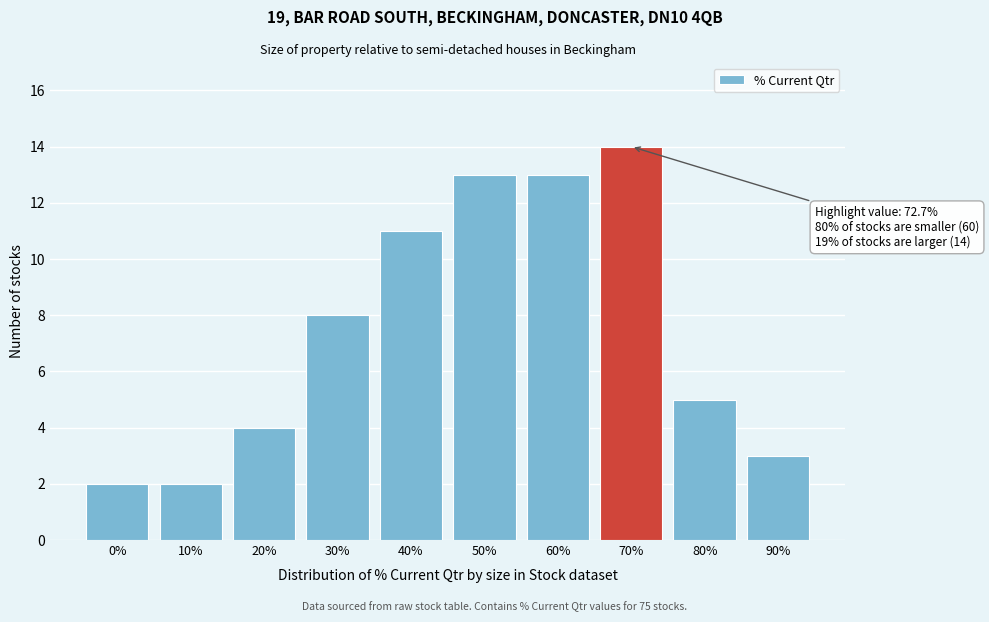

Reading left to right, list all the values displayed in this chart.

0%=2	10%=2	20%=4	30%=8	40%=11	50%=13	60%=13	70%=14	80%=5	90%=3